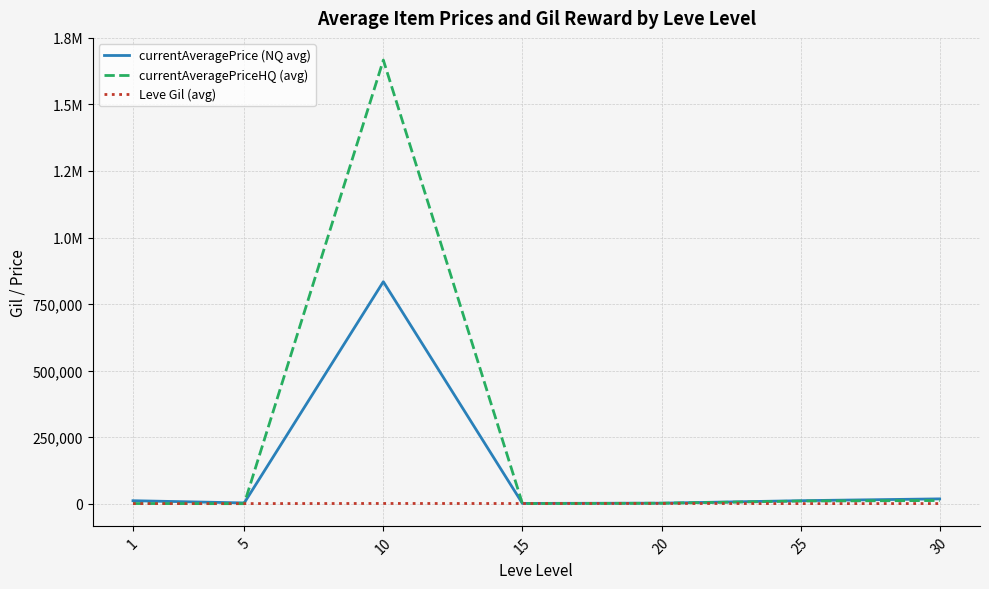

What is the value of the Leve Gil (avg) point at the 3rd from the left?

803.3